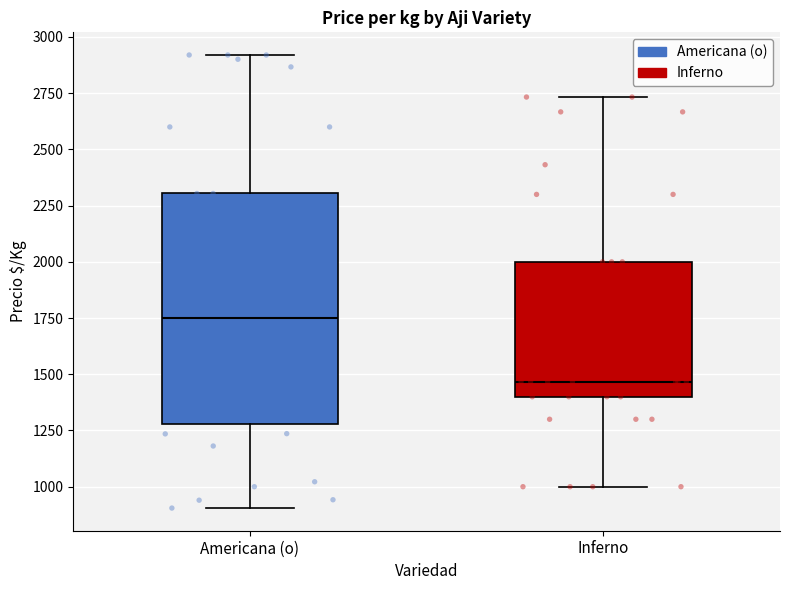

Which box is the tallest, from its lower edge to its upper edge?

Americana (o)